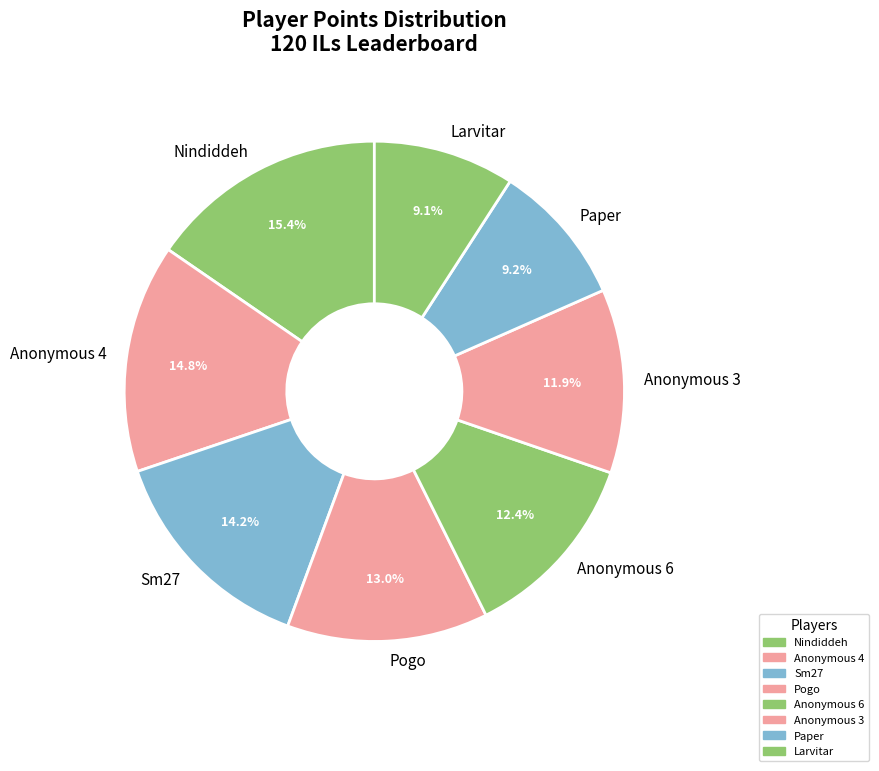

Which slice is the largest?

Nindiddeh